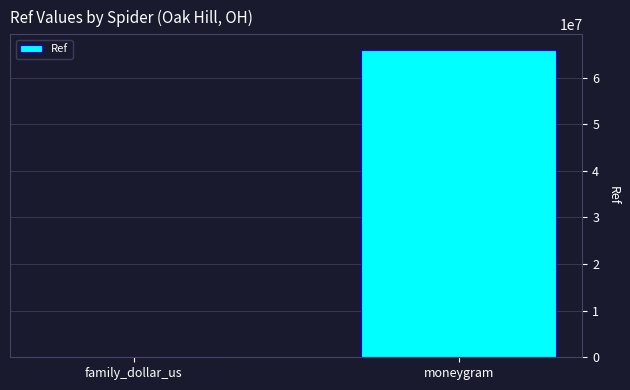

What is the sum of all values?

66032498